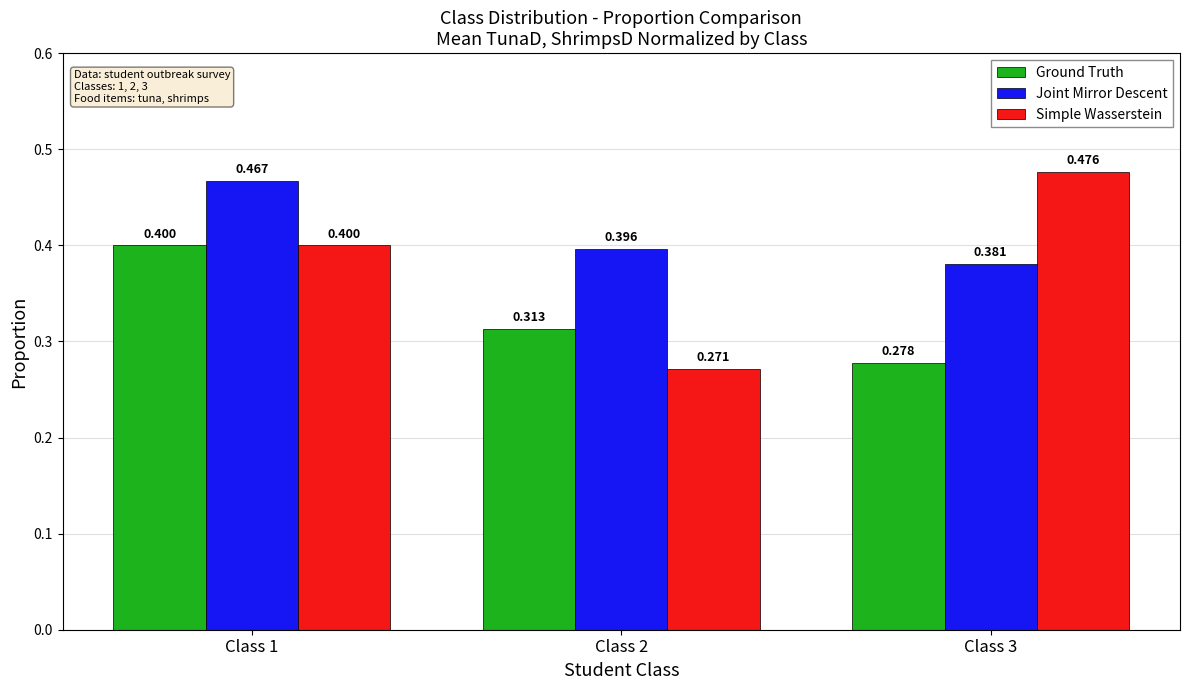

Rank the series by their average value, from highest to lowest.

Joint Mirror Descent, Simple Wasserstein, Ground Truth